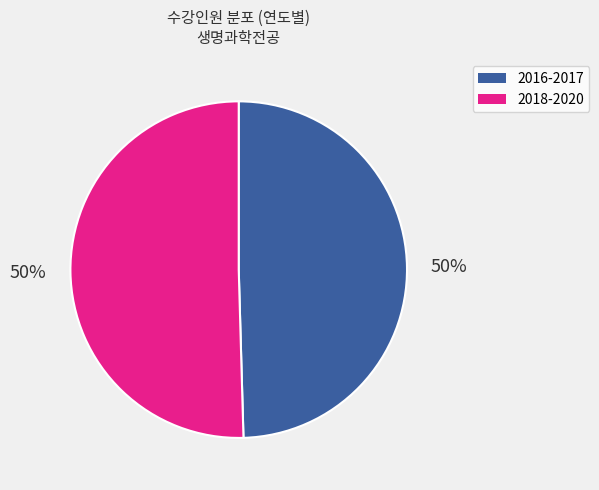

How many slices are in this pie chart?

2